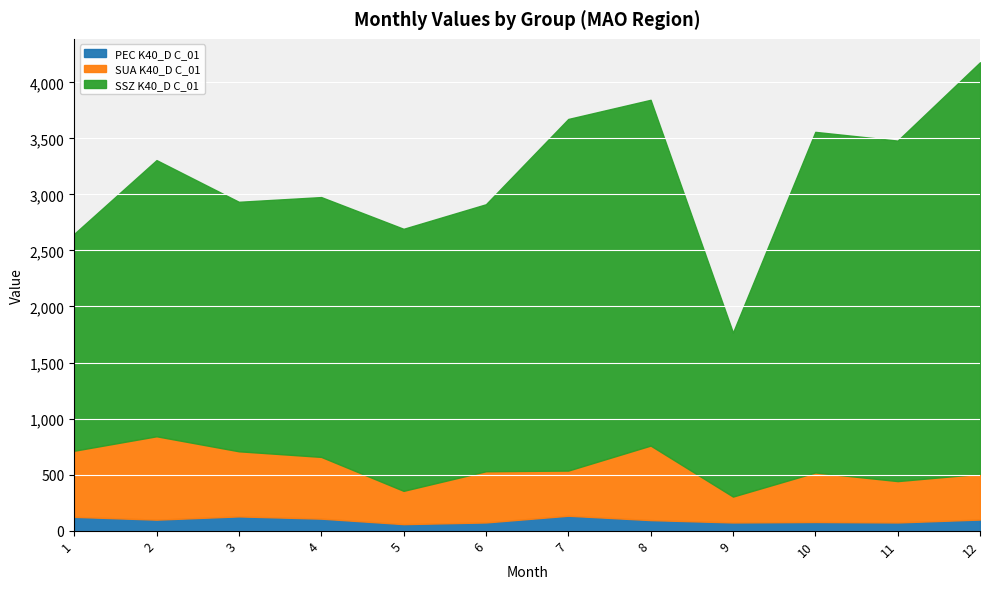

What is the value of the PEC K40_D C_01 point at the 6th from the left?

73